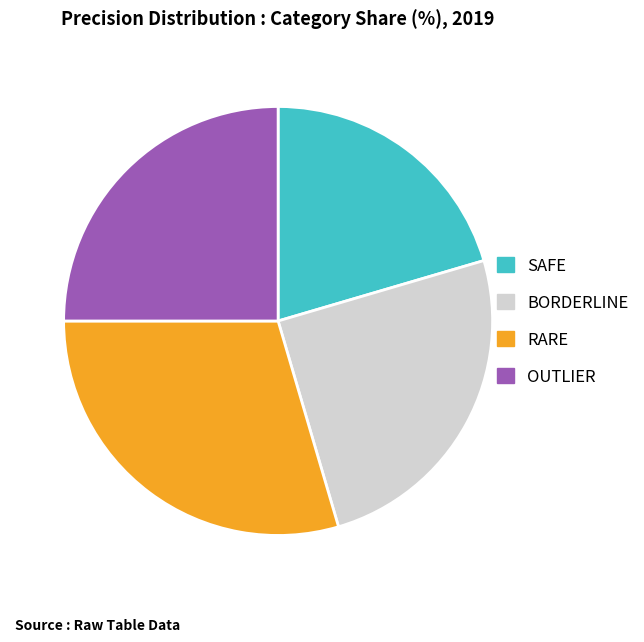

Between OUTLIER and RARE, which is larger?

RARE